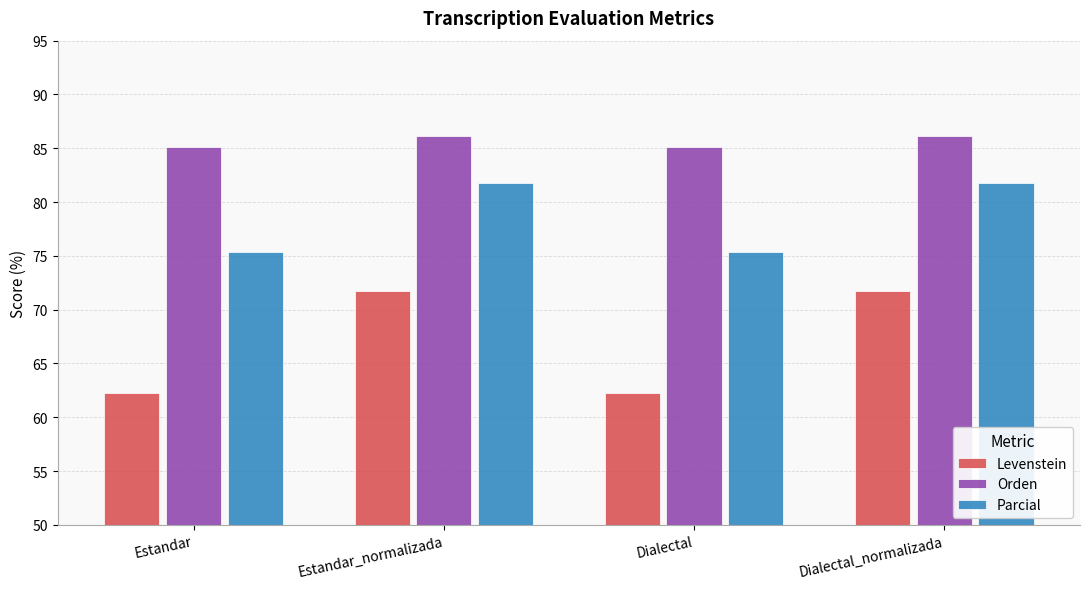

Which series has the widest spread of values?

Levenstein